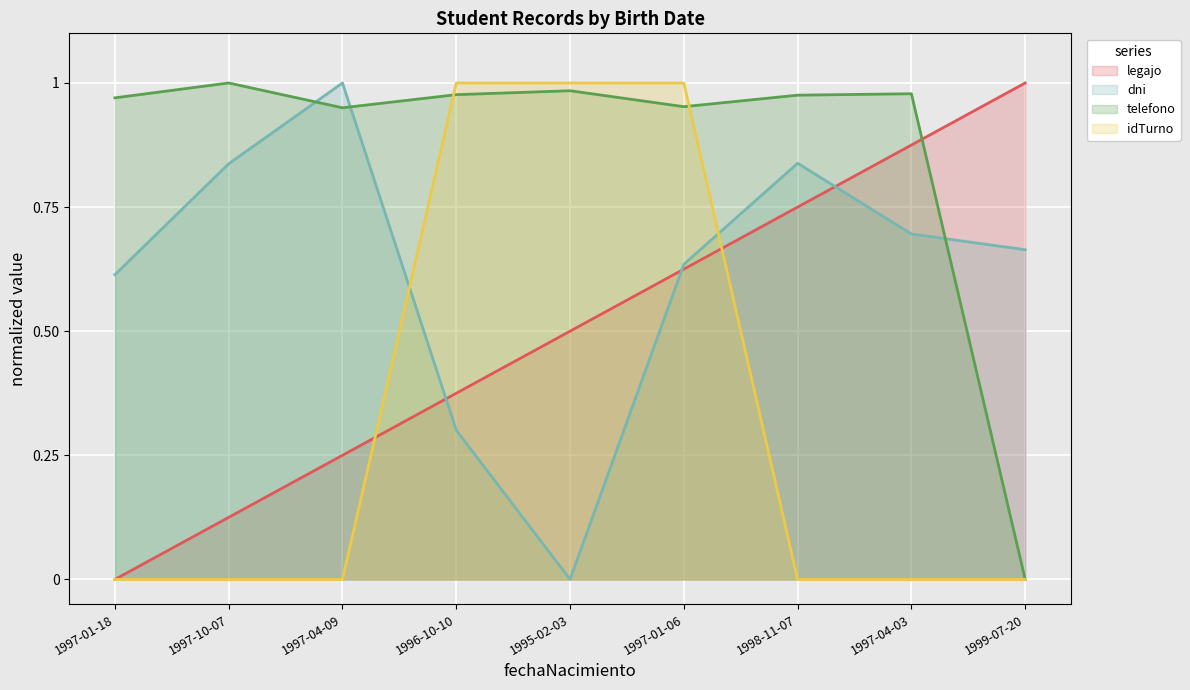

How many lines are shown in the chart?

4